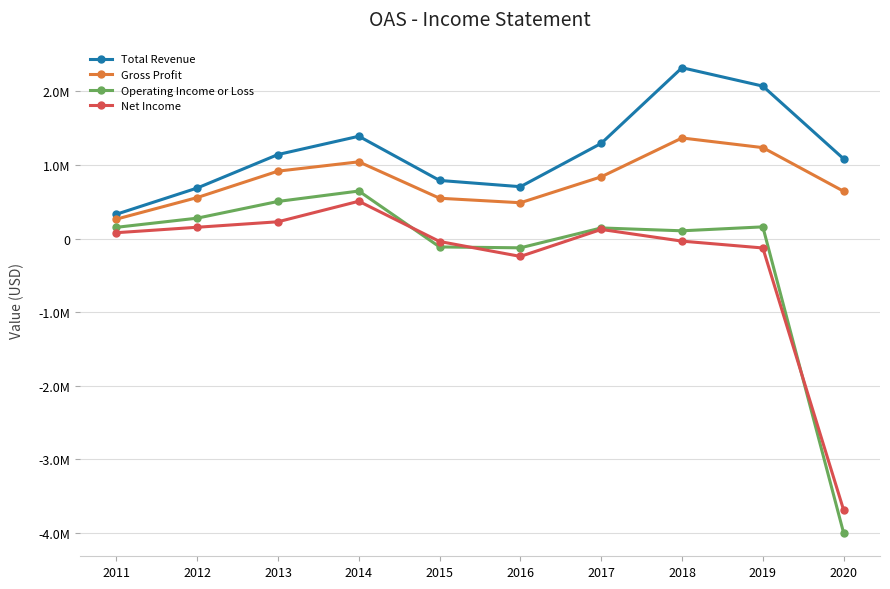

At which category is the sum across all series the highest?

2018